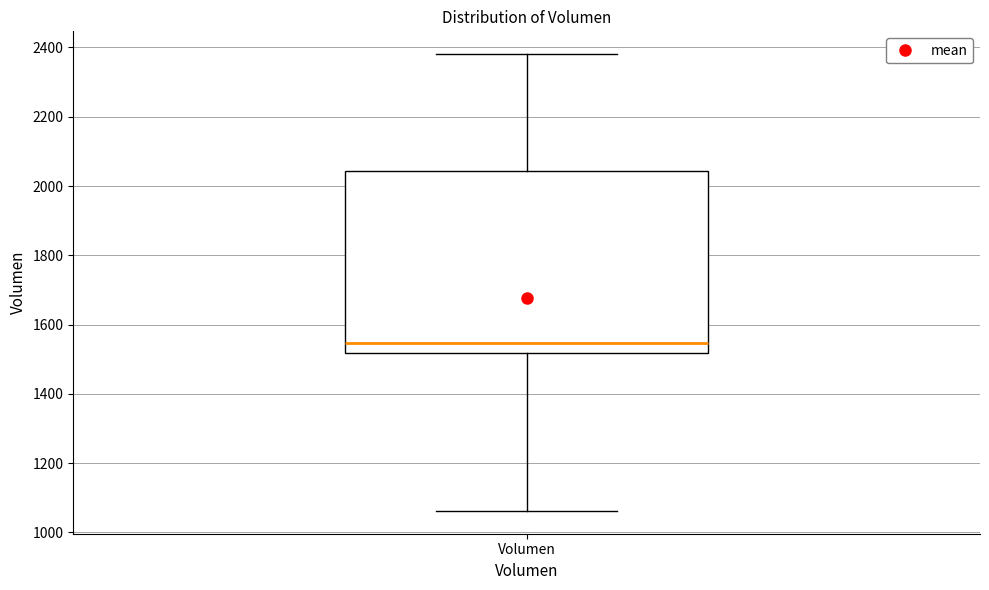

Read this box plot against the y-axis: the position of the median line, the range covered by the box, and the ends of both whiskers. The values are not printed on the chart, so give them approximately, as read against the axis.

median 1540, box 1520 to 2040, whiskers 1060 to 2380